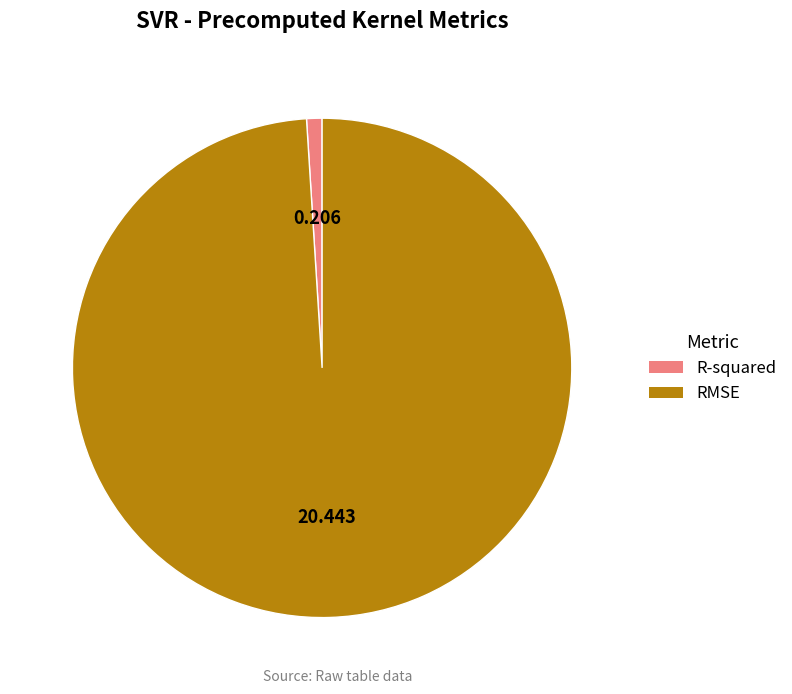

Rank the categories by value from highest to lowest.

RMSE, R-squared